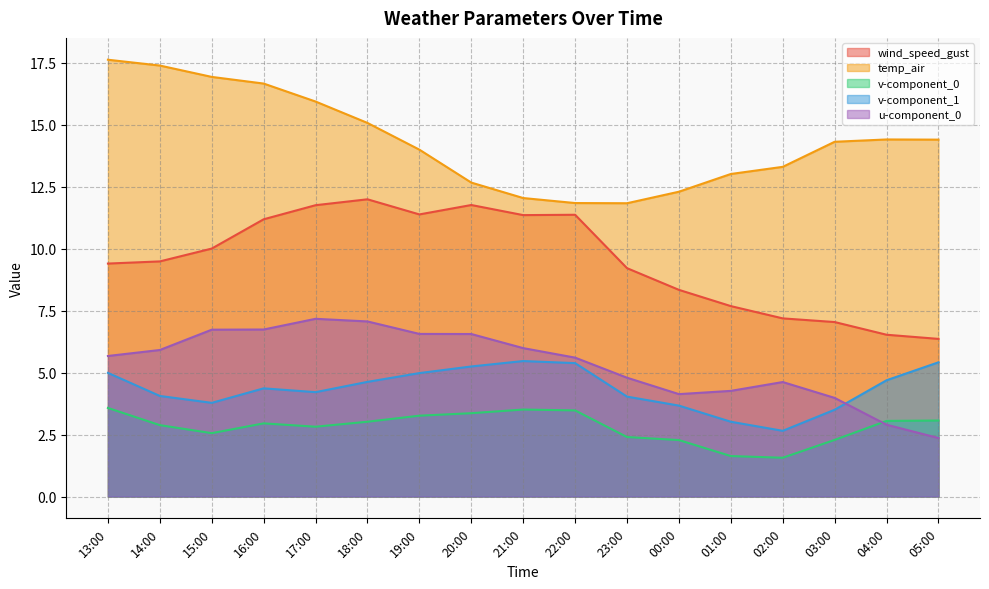

How many series are shown in this chart?

5